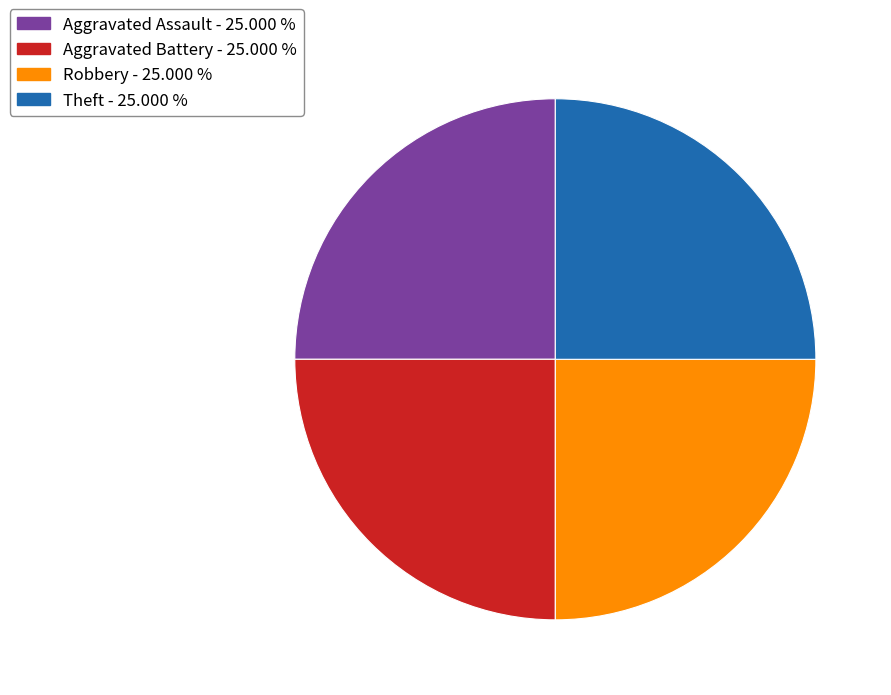

Is there any slice that represents more than half of the pie?

No